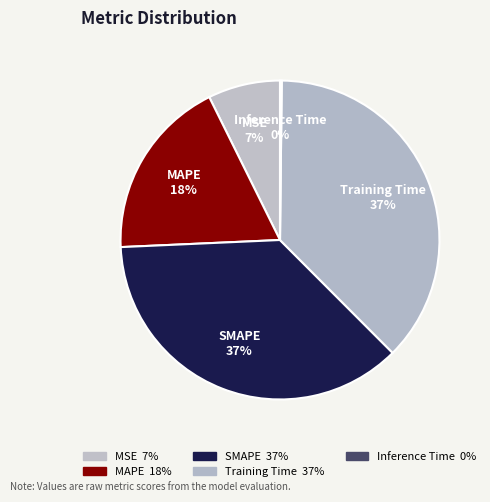

What percentage is the MSE slice, to the nearest percent?

7%